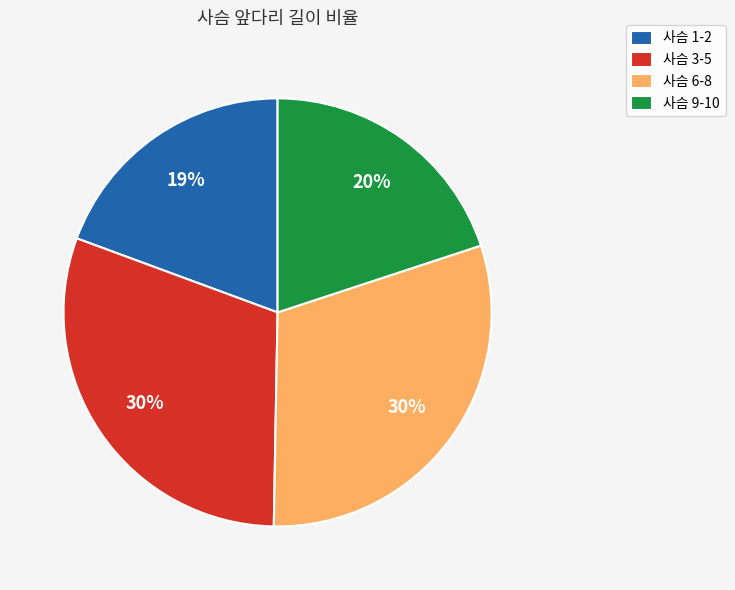

Is there a majority slice in this chart?

No